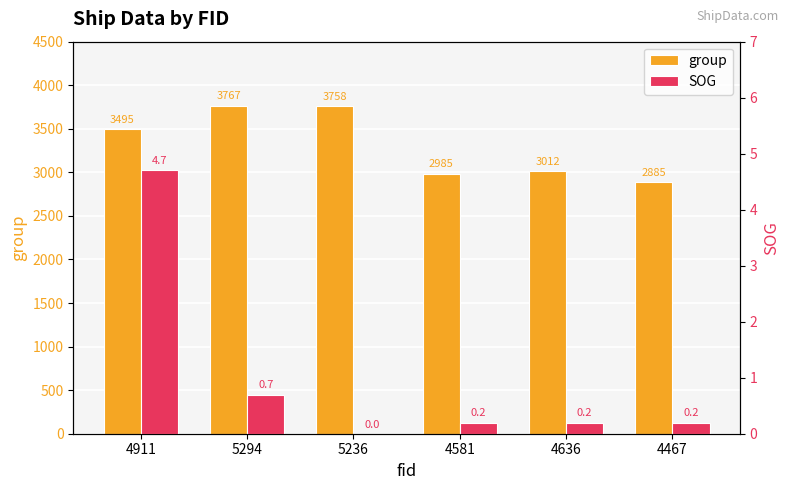

What is the spread (max minus min) of values at 4911?

3490.3